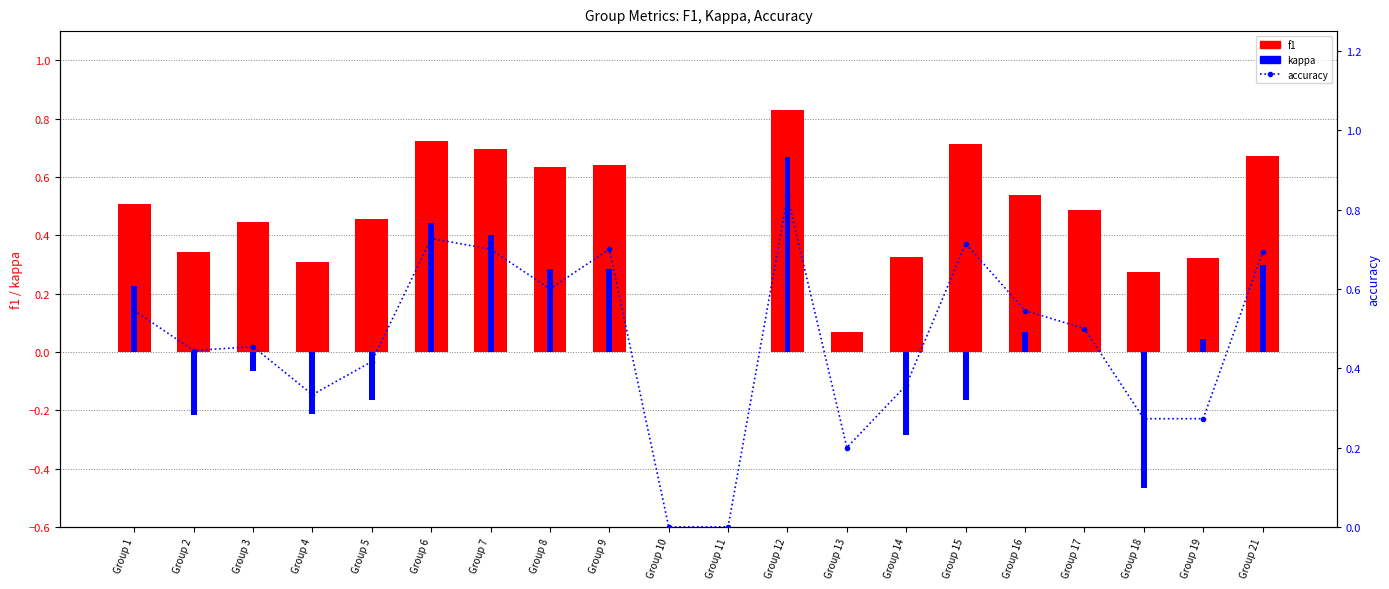

The accuracy series shows -0.5 at Group 10. True or false?

False